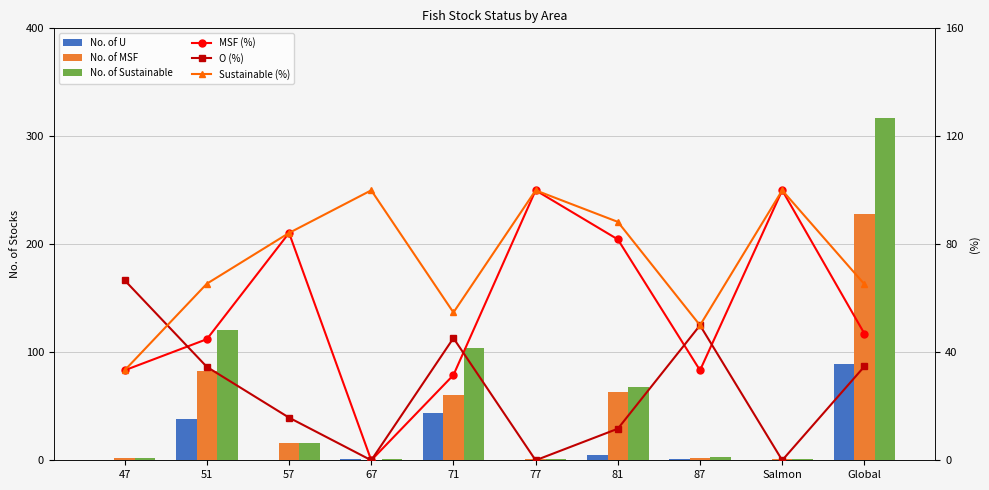

Is the value of No. of U at Salmon greater than the value of O (%) at 67?

No